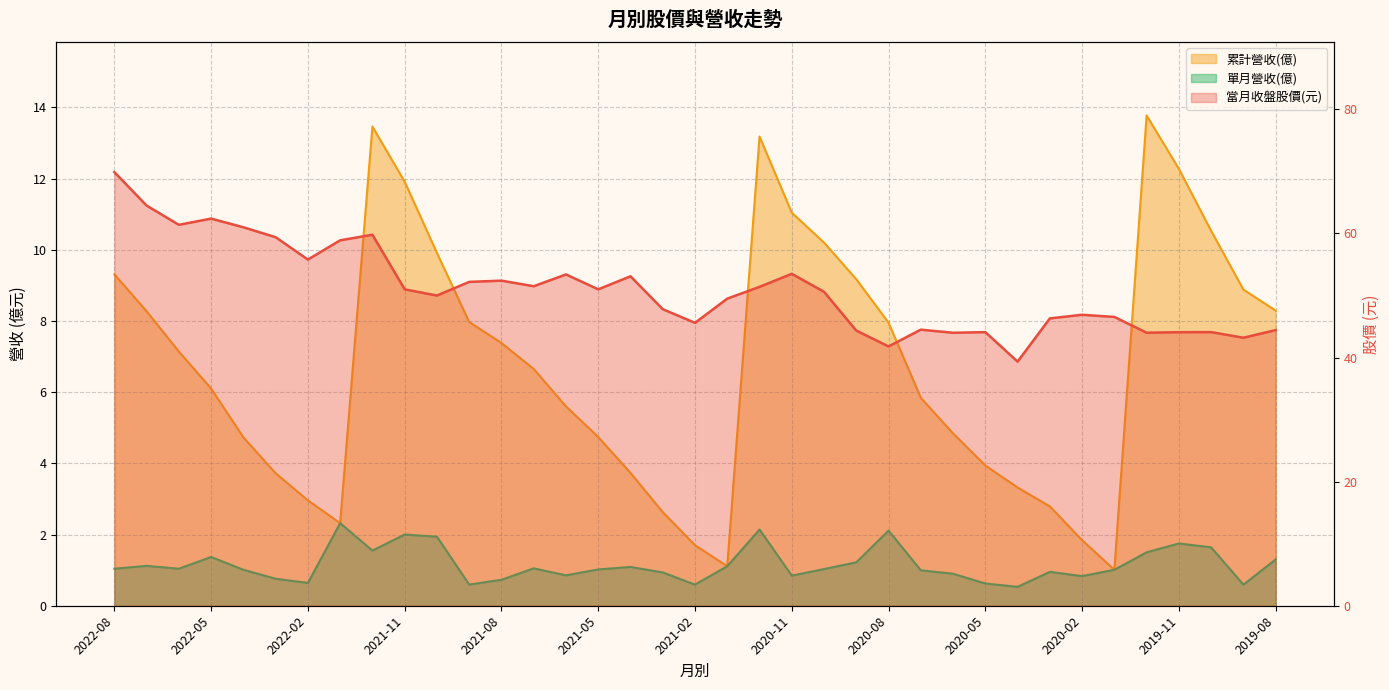

True or false: 當月收盤股價 and 單月營收(億) cross at least once.

False